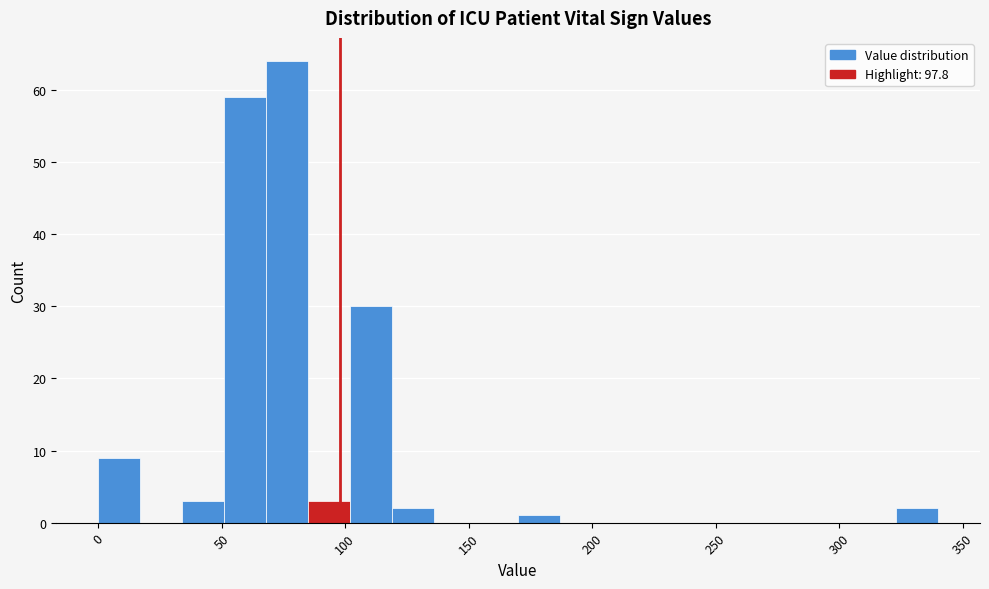

Read against the x-axis, roughly where is the centre of the tallest bar?

75